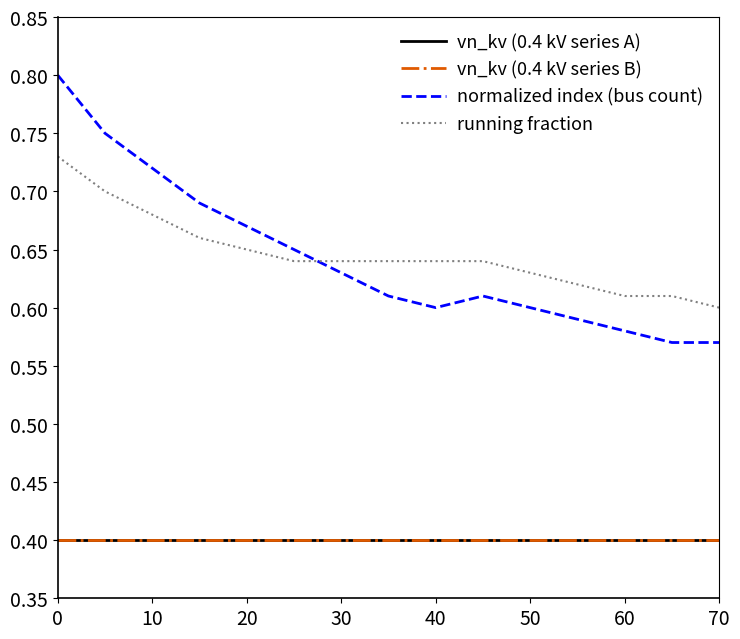

Does the chart have visible grid lines?

No